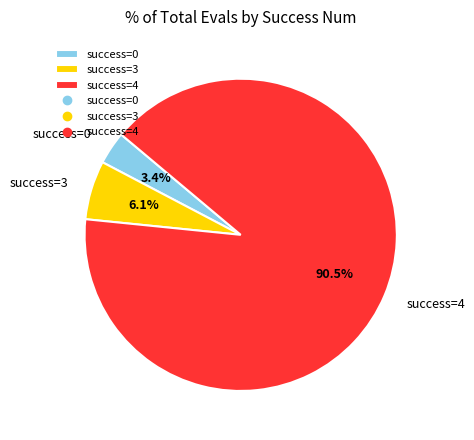

Is there a majority slice in this chart?

Yes